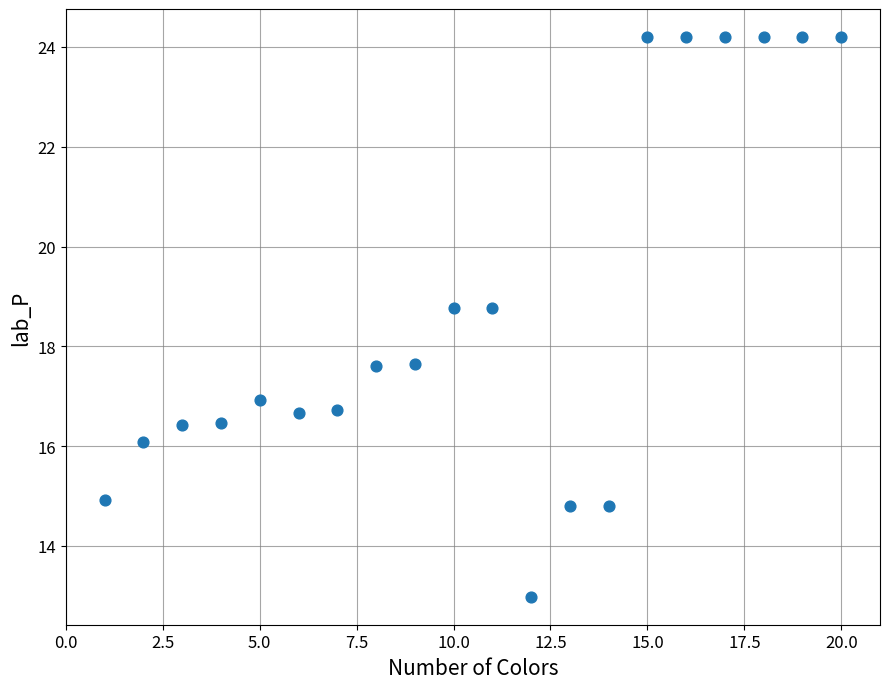

What is the range of X values (max minus min)?

19.0